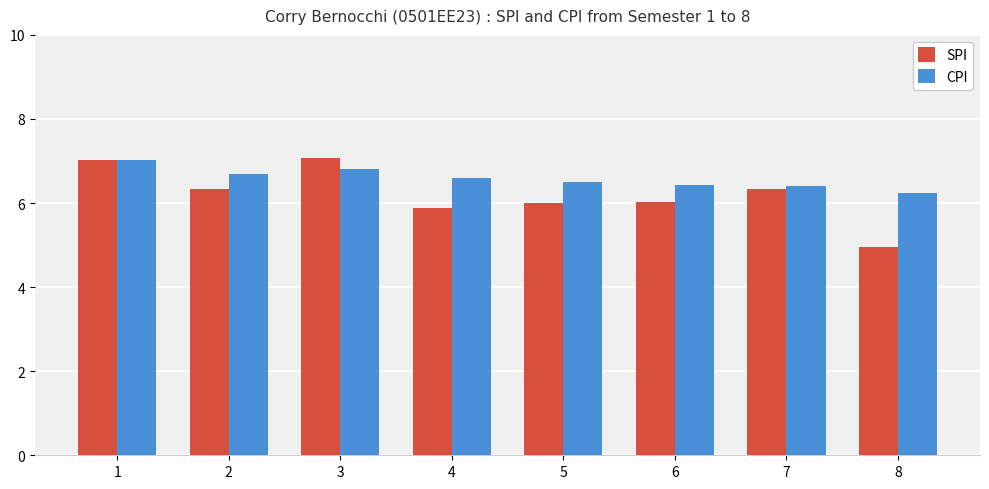

Reading right to left, extract all data points from this chart.

SPI: 8=5.0	7=6.3	6=6.0	5=6.0	4=5.9	3=7.1	2=6.3	1=7.0
CPI: 8=6.2	7=6.4	6=6.4	5=6.5	4=6.6	3=6.8	2=6.7	1=7.0